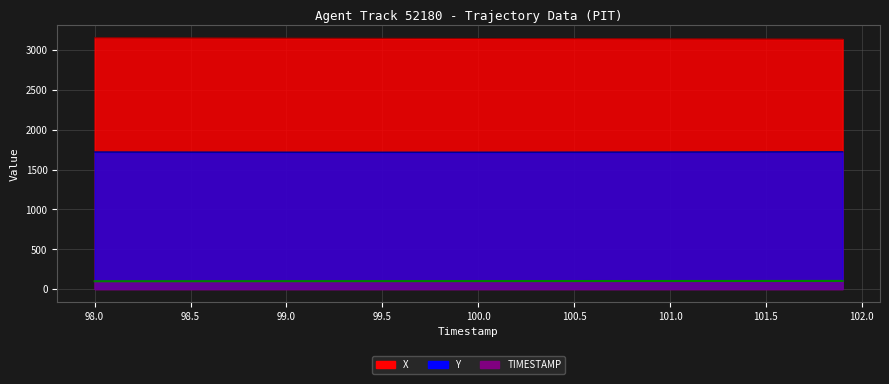

At which label does X first exceed 3144?

98.0